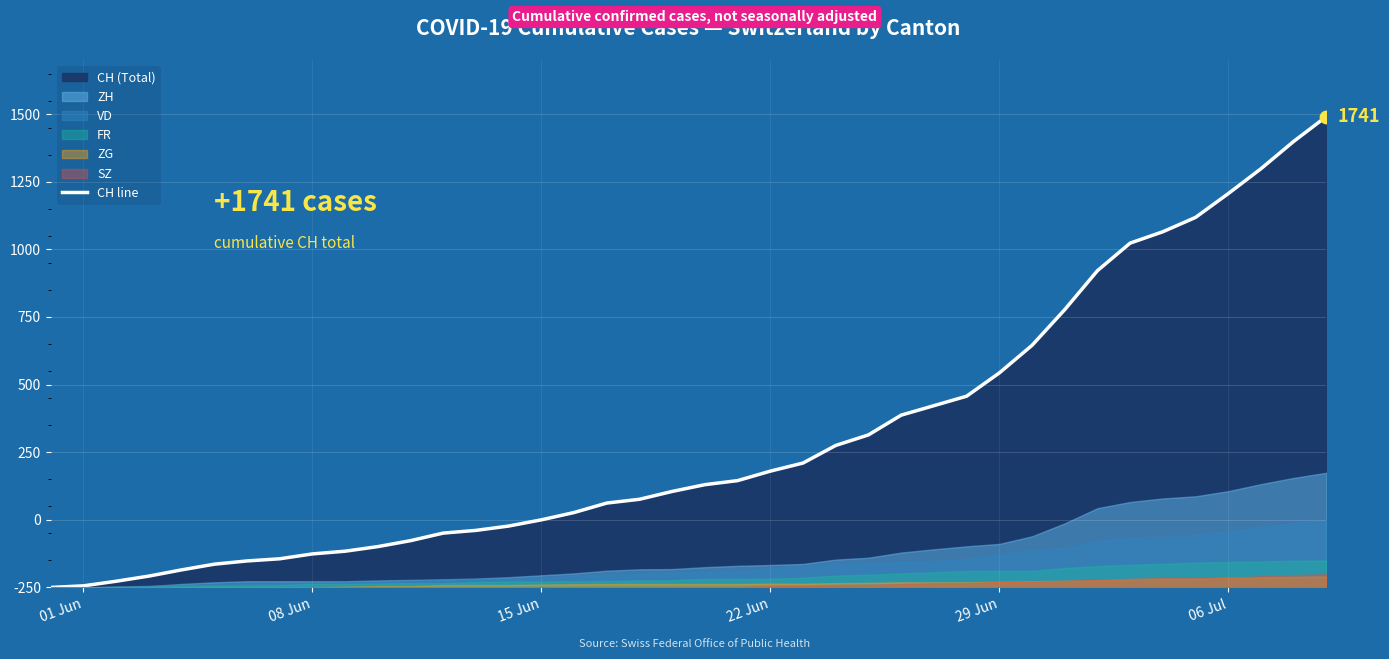

Which has a higher value, 22 Jun or 06 Jul?

06 Jul